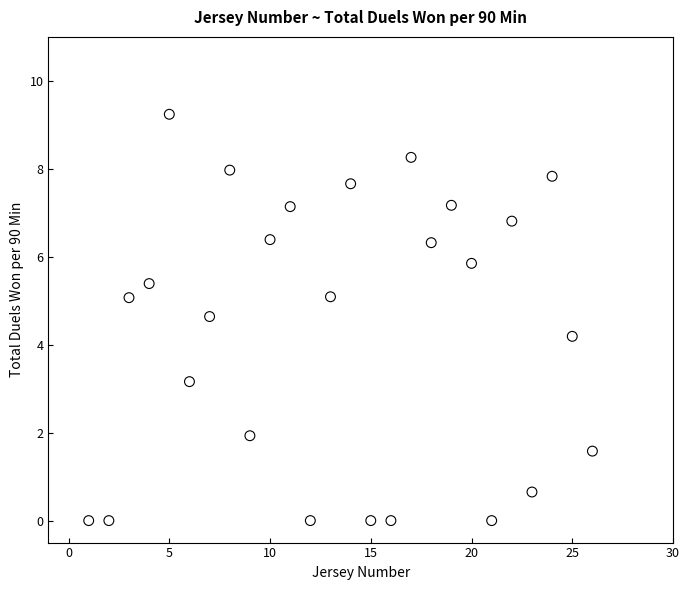

What Y value in the scatter plot is closest to 4?

4.2